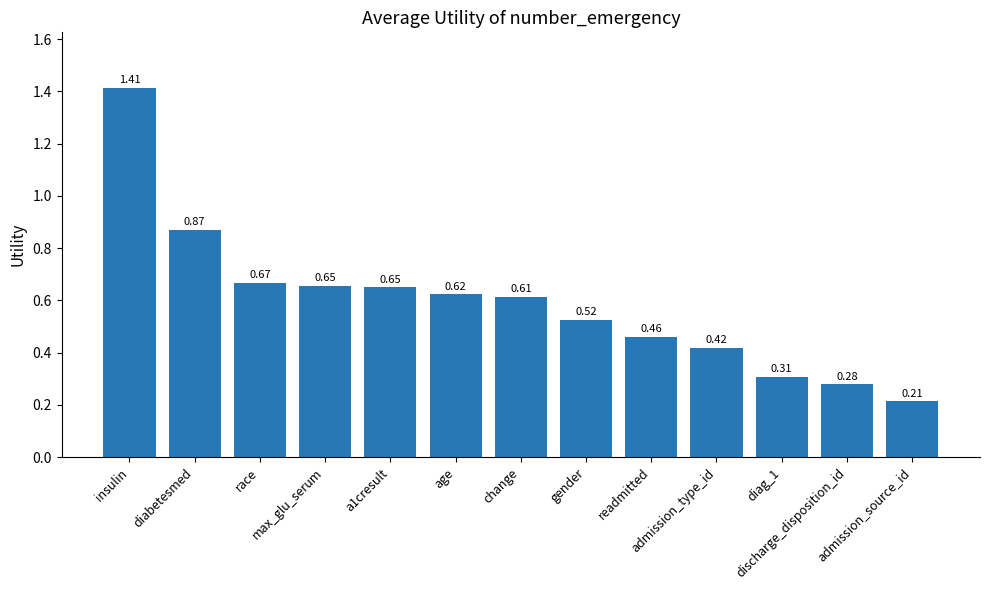

What is the difference between the maximum and second lowest values?

1.1